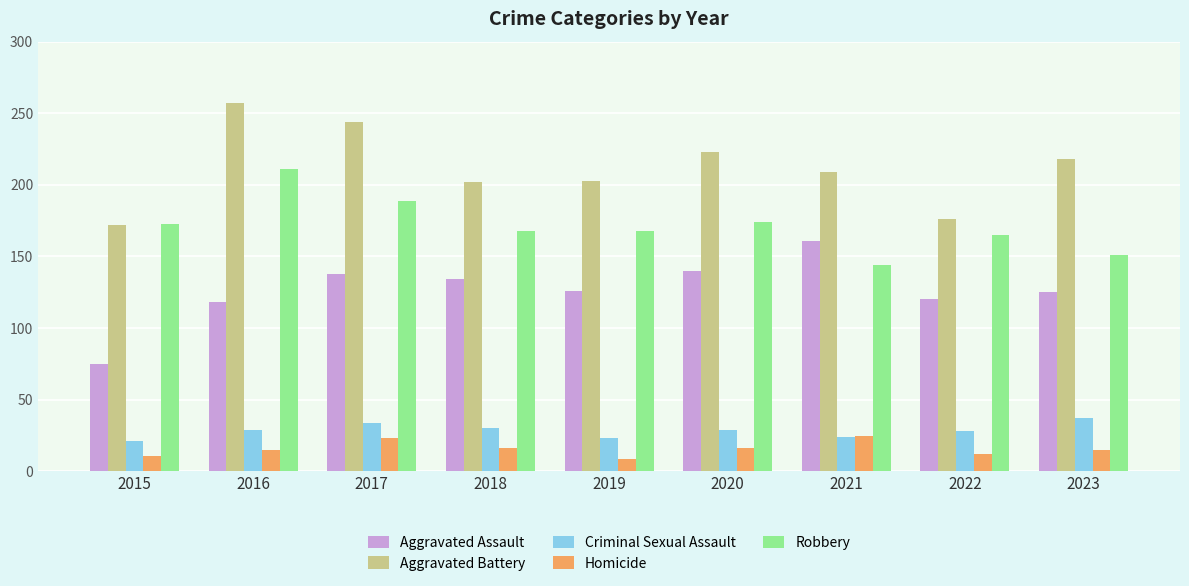

Between 2018 and 2022, which series saw the biggest shift?

Aggravated Battery